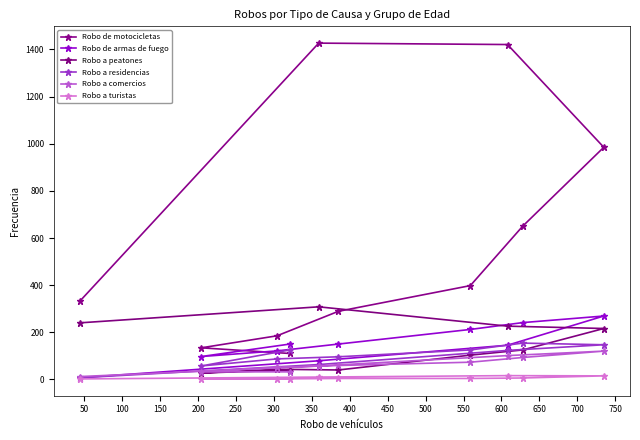

Rank the series at 250 from highest to lowest value.

Robo de motocicletas, Robo de armas de fuego, Robo a residencias, Robo a peatones, Robo a comercios, Robo a turistas